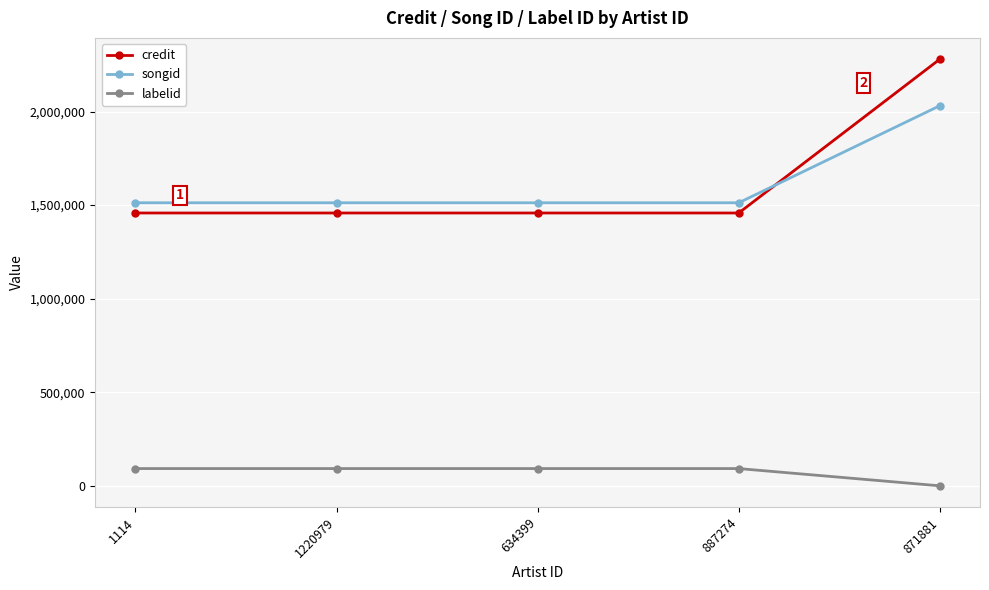

The value of credit at 1220979 is 1458007. True or false?

True